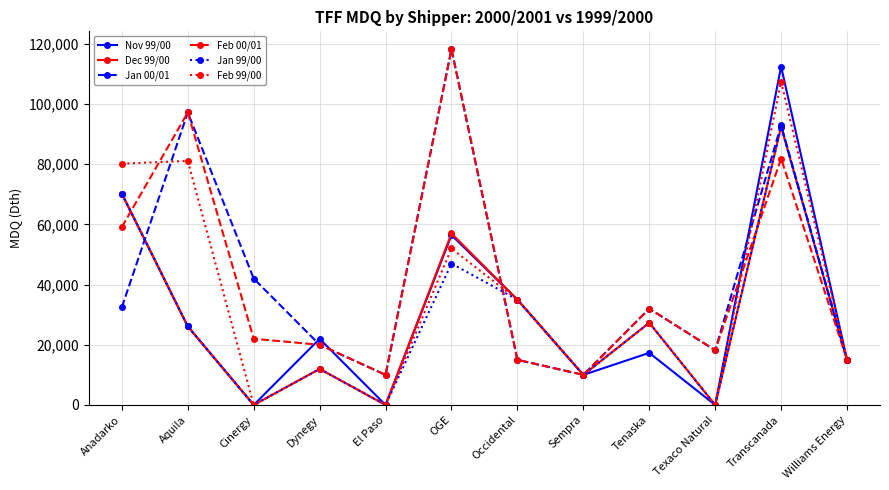

Is the value of Nov 99/00 at Dynegy greater than the value of Jan 00/01 at Occidental?

Yes